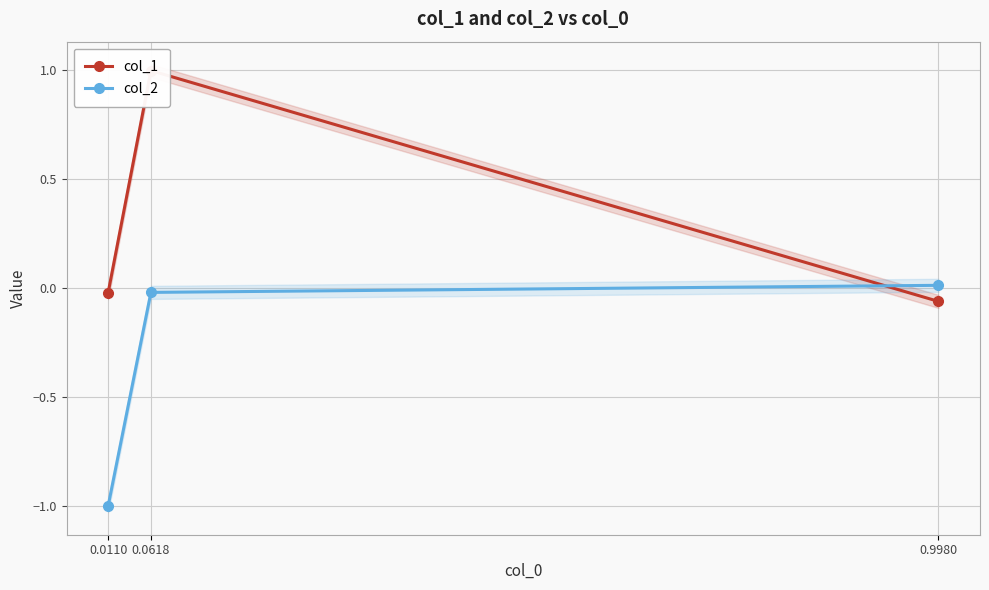

The col_1 series shows 1.4 at 0.0618. True or false?

False